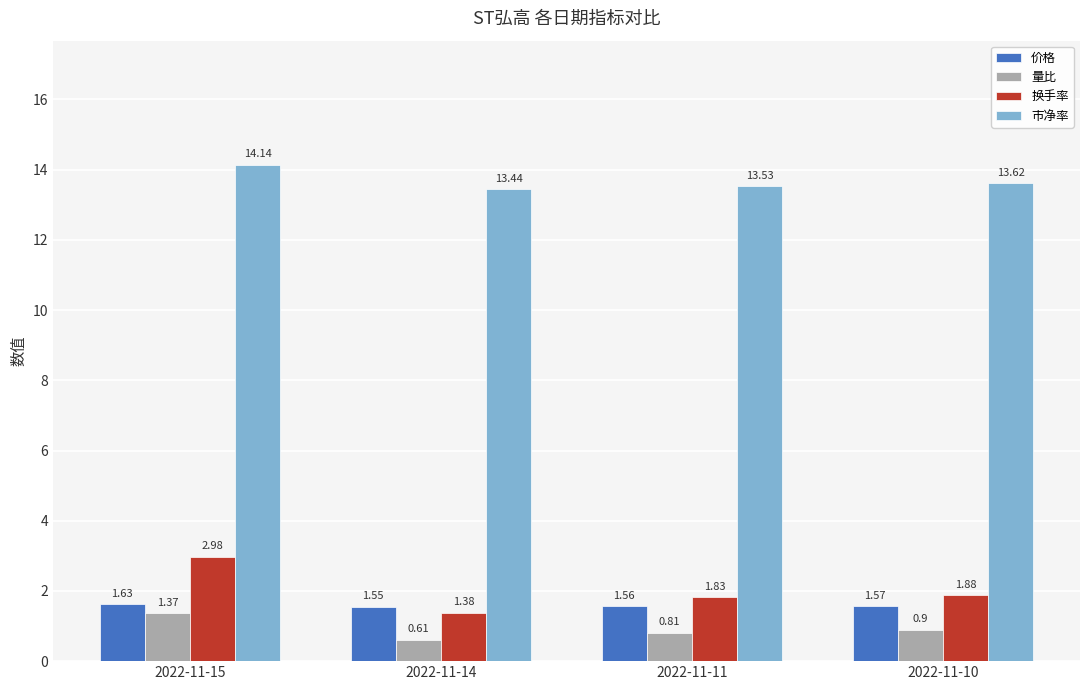

At how many categories does at least one series exceed 10?

4